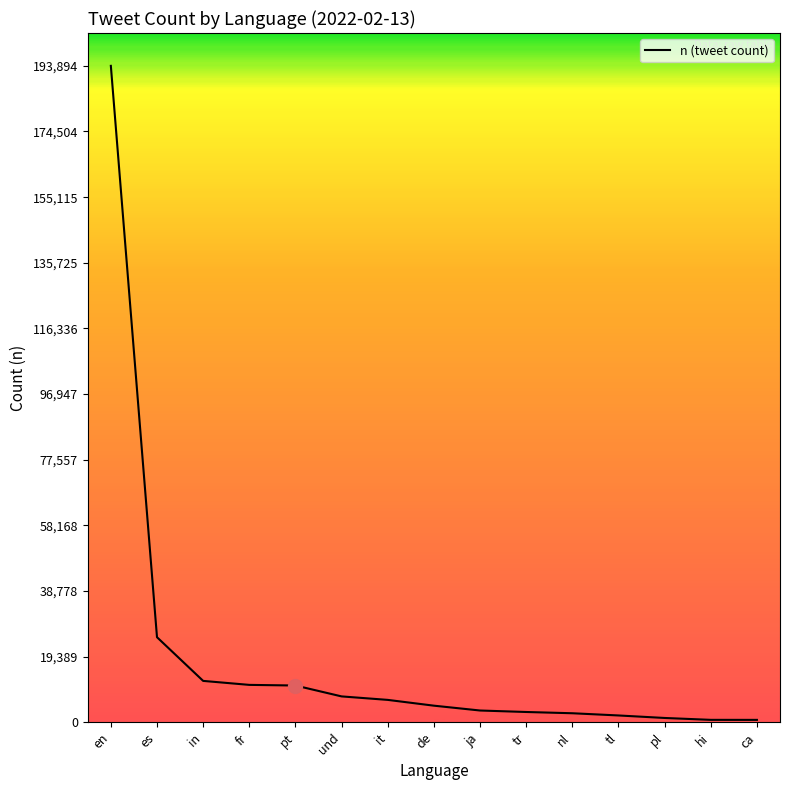

At which category does the chart reach its peak across all series?

en